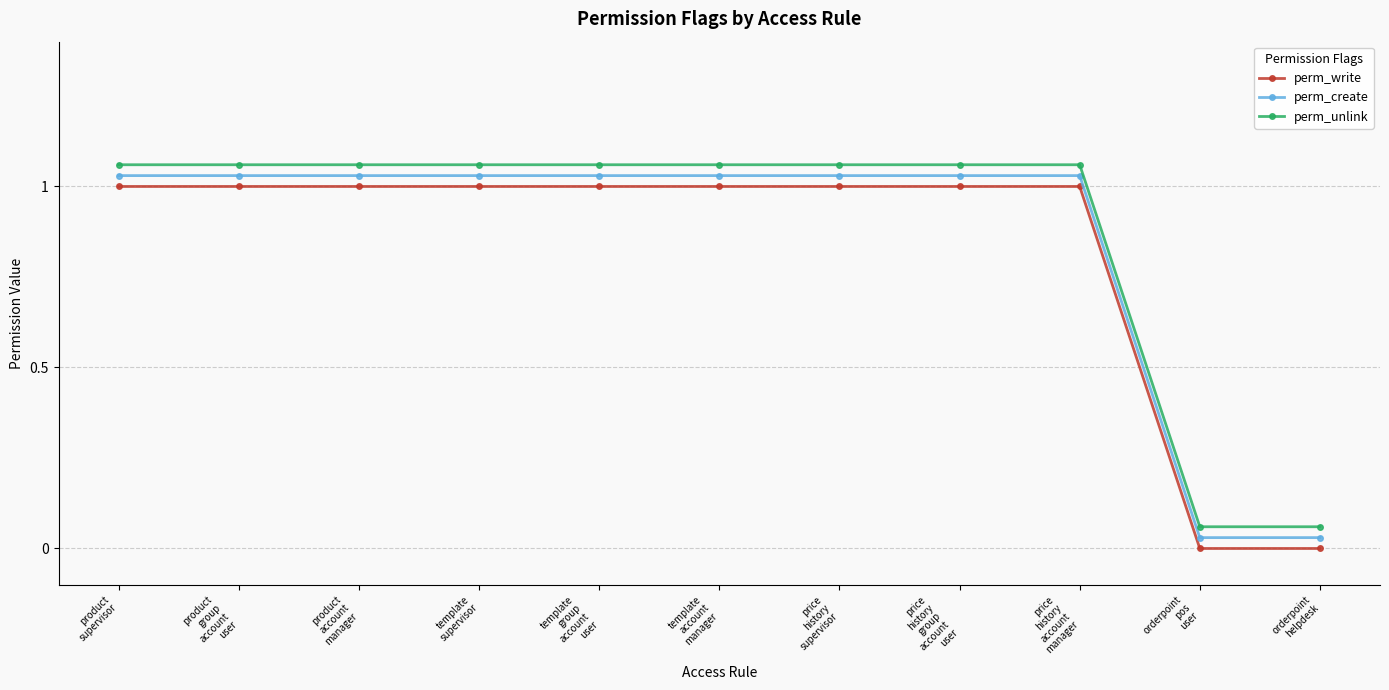

Is the value of perm_create at template
account
manager greater than the value of perm_write at product
account
manager?

Yes